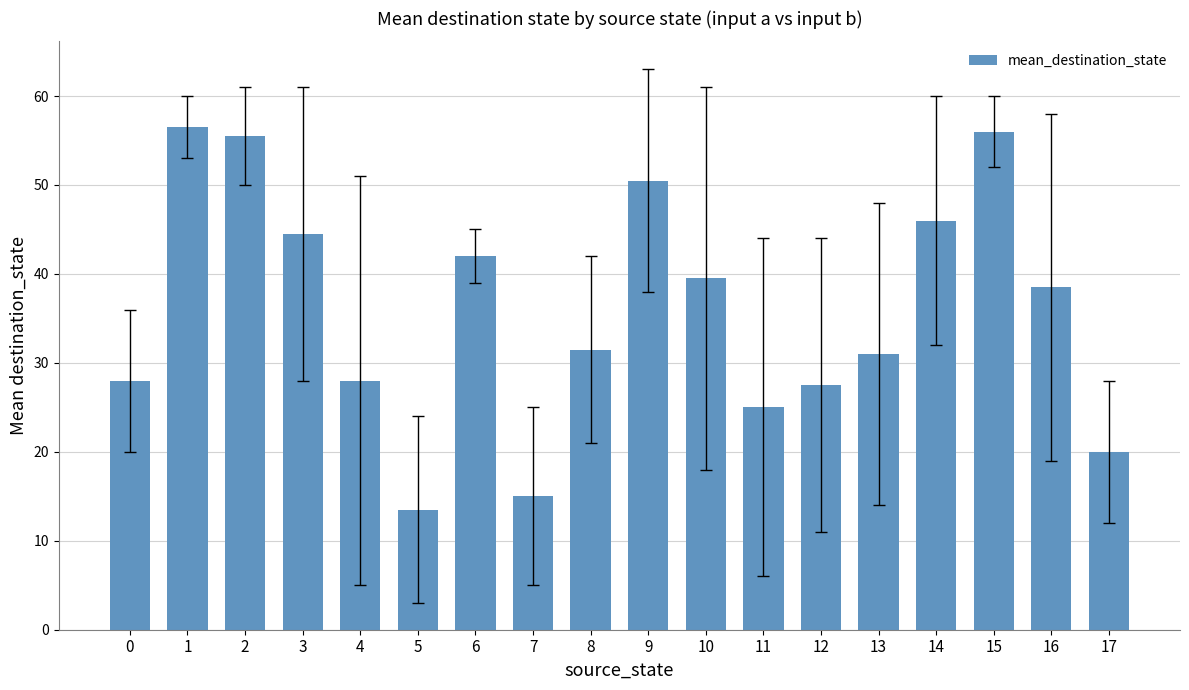

What is the greatest value displayed?

56.5